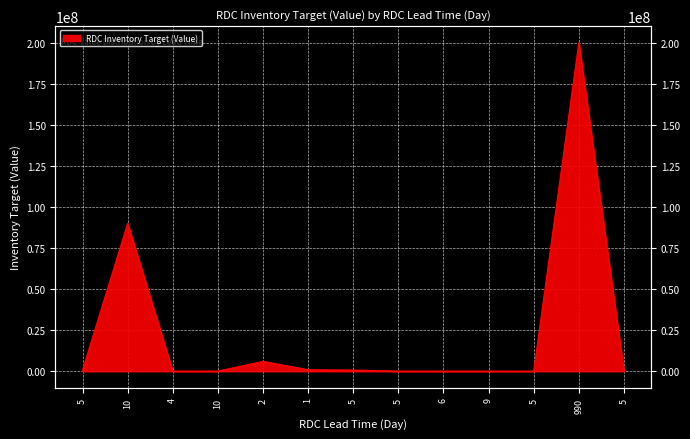

What is the difference between the values at 990 and 1?

199100000.0